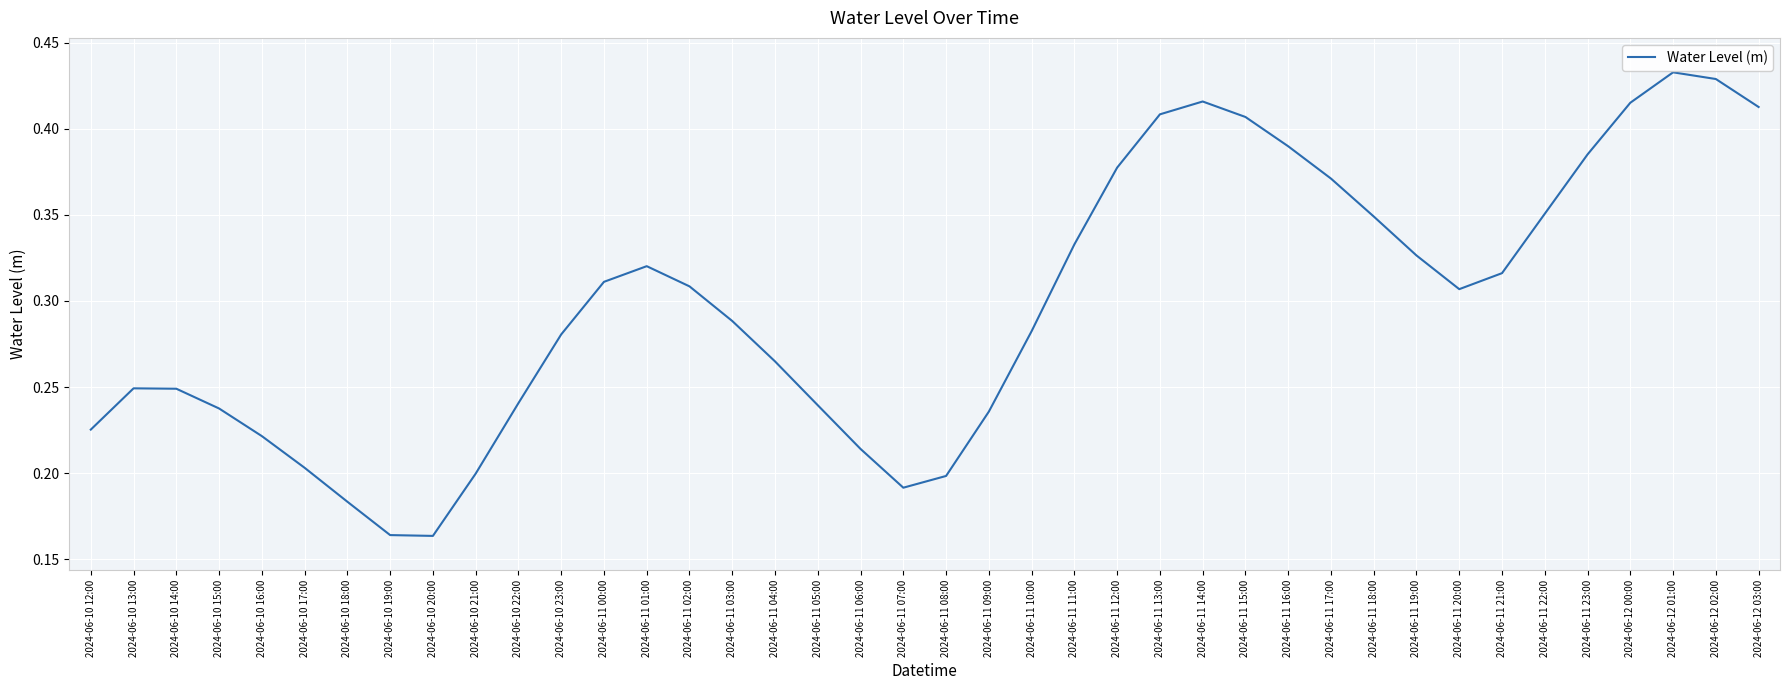

Which has a higher value, 2024-06-11 01:00 or 2024-06-10 21:00?

2024-06-11 01:00